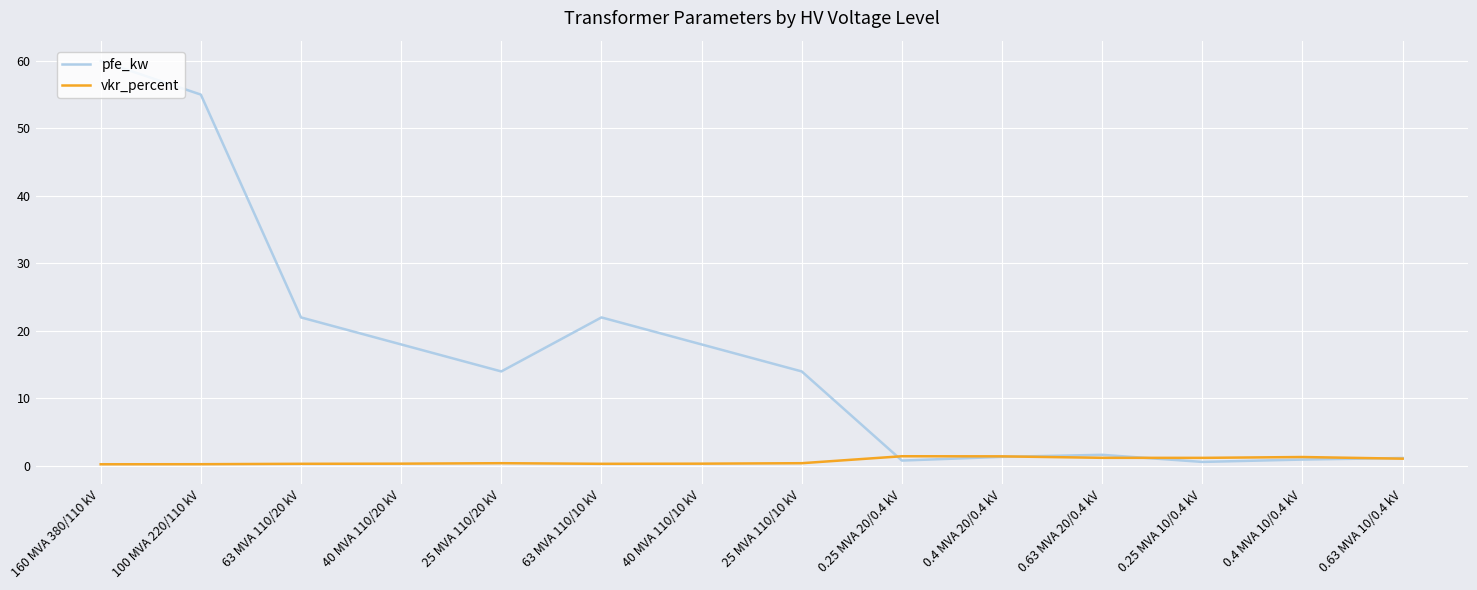

Which series has the largest range (max minus min)?

pfe_kw